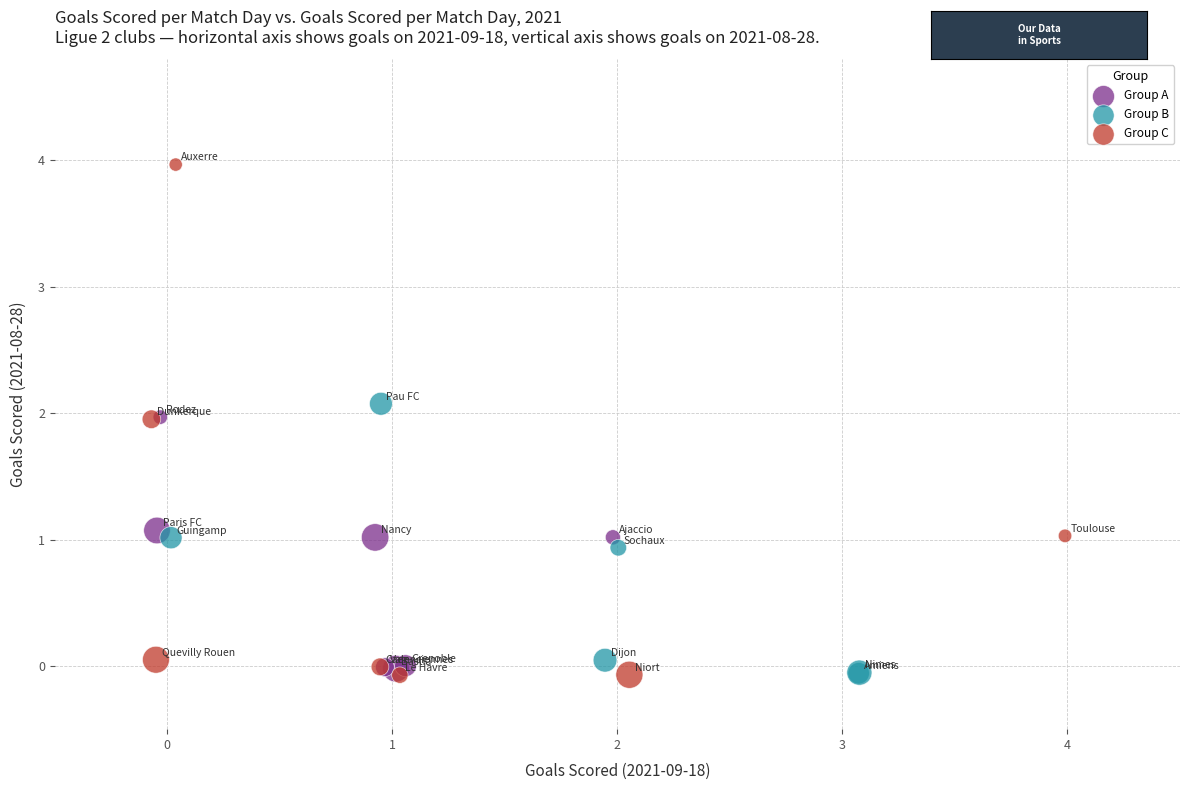

What are all the series names shown in the legend?

Group A, Group B, Group C